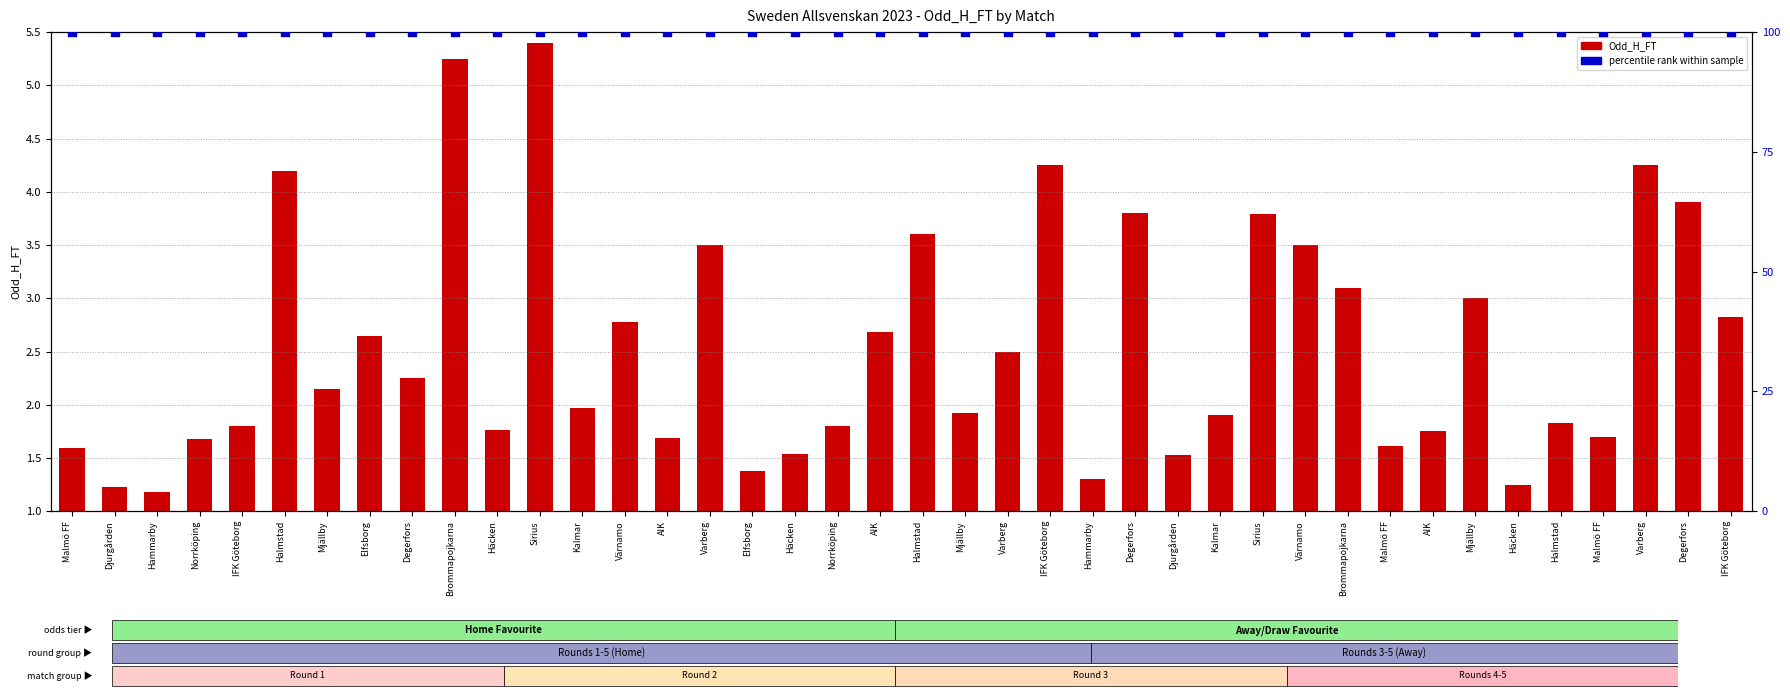

Which series reaches the minimum Y coordinate?

Odd_H_FT